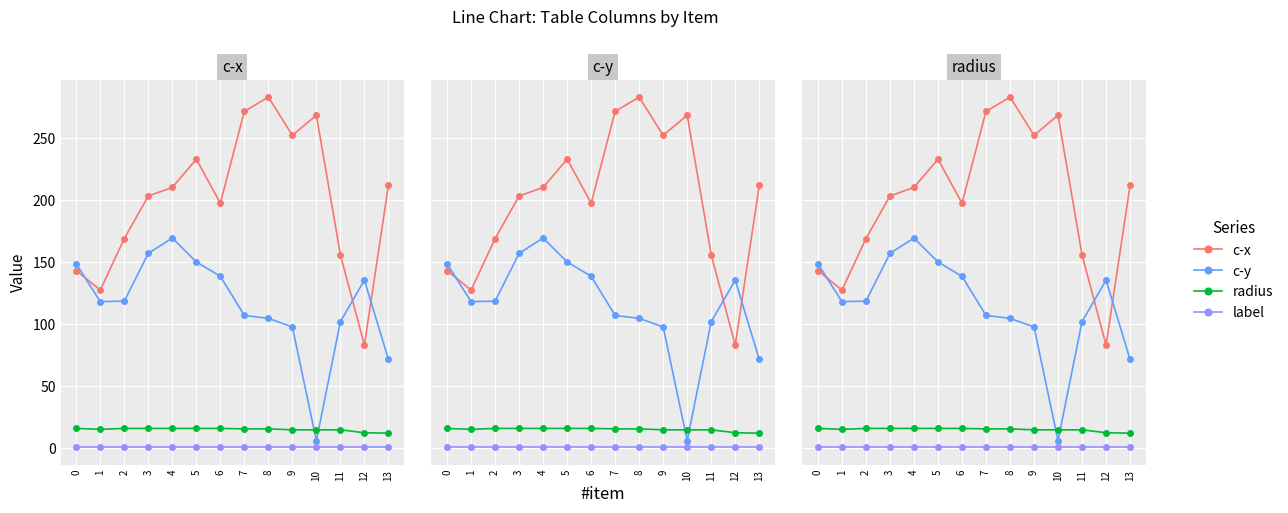

Does the chart display data point markers on the line(s)?

Yes